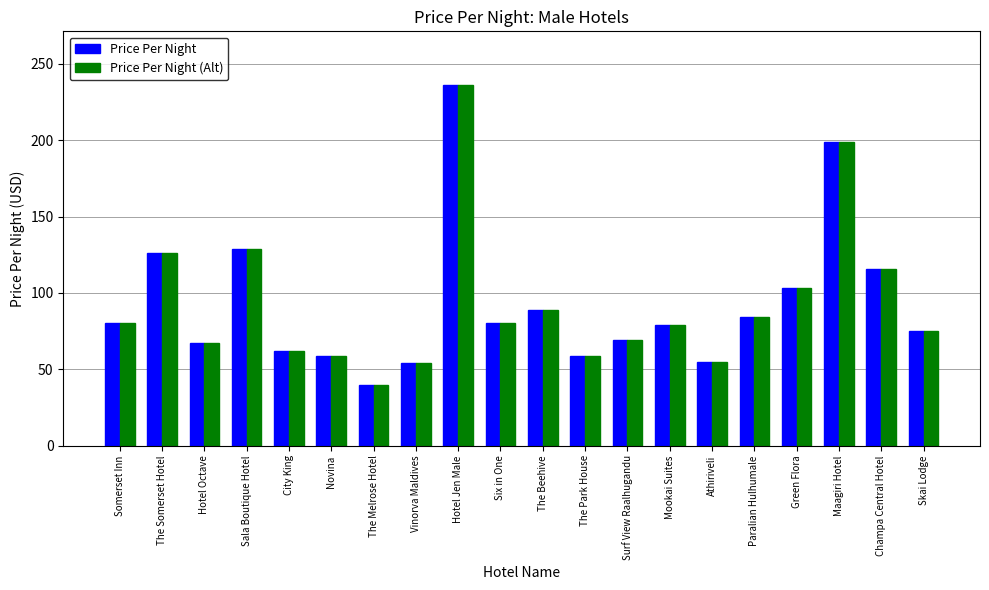

What is the minimum value for Price Per Night (Alt)?

40